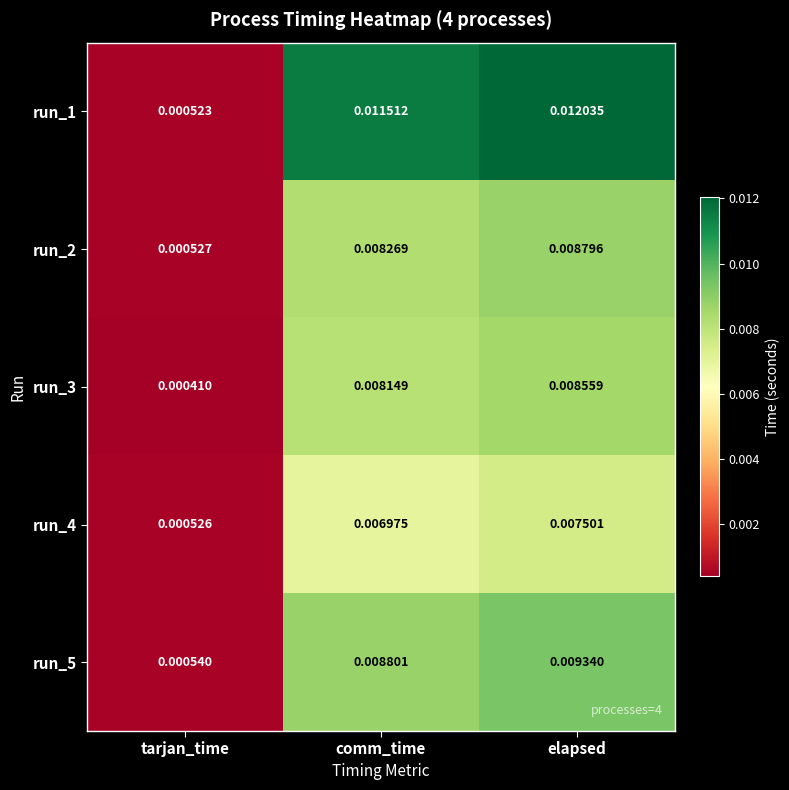

At how many categories does at least one series exceed 0?

3